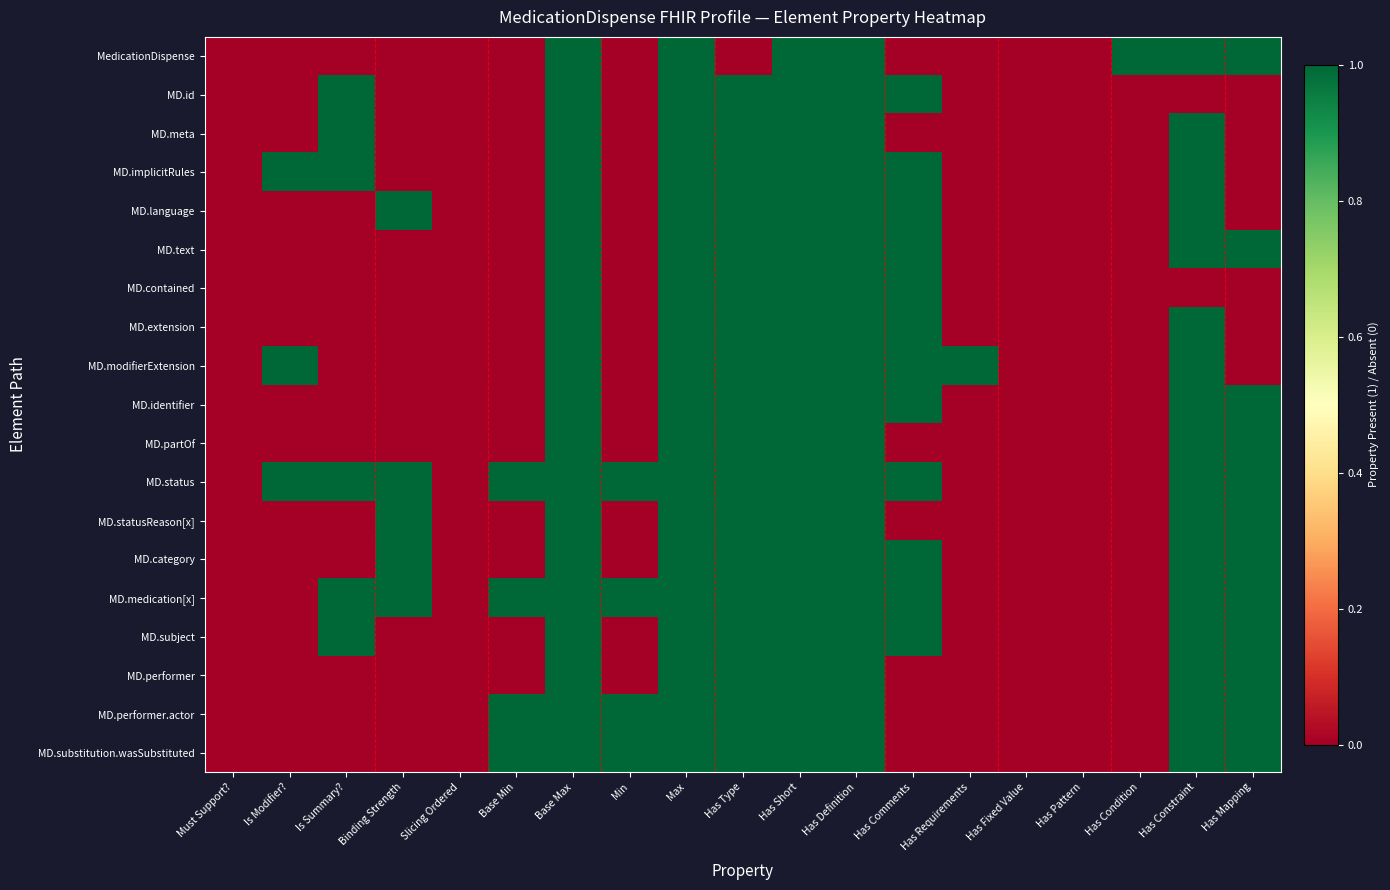

Reading left to right, what are all the values shown in this chart?

MedicationDispense: Must Support?=0	Is Modifier?=0	Is Summary?=0	Binding Strength=0	Slicing Ordered=0	Base Min=0	Base Max=1	Min=0	Max=1	Has Type=0	Has Short=1	Has Definition=1	Has Comments=0	Has Requirements=0	Has Fixed Value=0	Has Pattern=0	Has Condition=1	Has Constraint=1	Has Mapping=1
MD.id: Must Support?=0	Is Modifier?=0	Is Summary?=1	Binding Strength=0	Slicing Ordered=0	Base Min=0	Base Max=1	Min=0	Max=1	Has Type=1	Has Short=1	Has Definition=1	Has Comments=1	Has Requirements=0	Has Fixed Value=0	Has Pattern=0	Has Condition=0	Has Constraint=0	Has Mapping=0
MD.meta: Must Support?=0	Is Modifier?=0	Is Summary?=1	Binding Strength=0	Slicing Ordered=0	Base Min=0	Base Max=1	Min=0	Max=1	Has Type=1	Has Short=1	Has Definition=1	Has Comments=0	Has Requirements=0	Has Fixed Value=0	Has Pattern=0	Has Condition=0	Has Constraint=1	Has Mapping=0
MD.implicitRules: Must Support?=0	Is Modifier?=1	Is Summary?=1	Binding Strength=0	Slicing Ordered=0	Base Min=0	Base Max=1	Min=0	Max=1	Has Type=1	Has Short=1	Has Definition=1	Has Comments=1	Has Requirements=0	Has Fixed Value=0	Has Pattern=0	Has Condition=0	Has Constraint=1	Has Mapping=0
MD.language: Must Support?=0	Is Modifier?=0	Is Summary?=0	Binding Strength=1	Slicing Ordered=0	Base Min=0	Base Max=1	Min=0	Max=1	Has Type=1	Has Short=1	Has Definition=1	Has Comments=1	Has Requirements=0	Has Fixed Value=0	Has Pattern=0	Has Condition=0	Has Constraint=1	Has Mapping=0
MD.text: Must Support?=0	Is Modifier?=0	Is Summary?=0	Binding Strength=0	Slicing Ordered=0	Base Min=0	Base Max=1	Min=0	Max=1	Has Type=1	Has Short=1	Has Definition=1	Has Comments=1	Has Requirements=0	Has Fixed Value=0	Has Pattern=0	Has Condition=0	Has Constraint=1	Has Mapping=1
MD.contained: Must Support?=0	Is Modifier?=0	Is Summary?=0	Binding Strength=0	Slicing Ordered=0	Base Min=0	Base Max=1	Min=0	Max=1	Has Type=1	Has Short=1	Has Definition=1	Has Comments=1	Has Requirements=0	Has Fixed Value=0	Has Pattern=0	Has Condition=0	Has Constraint=0	Has Mapping=0
MD.extension: Must Support?=0	Is Modifier?=0	Is Summary?=0	Binding Strength=0	Slicing Ordered=0	Base Min=0	Base Max=1	Min=0	Max=1	Has Type=1	Has Short=1	Has Definition=1	Has Comments=1	Has Requirements=0	Has Fixed Value=0	Has Pattern=0	Has Condition=0	Has Constraint=1	Has Mapping=0
MD.modifierExtension: Must Support?=0	Is Modifier?=1	Is Summary?=0	Binding Strength=0	Slicing Ordered=0	Base Min=0	Base Max=1	Min=0	Max=1	Has Type=1	Has Short=1	Has Definition=1	Has Comments=1	Has Requirements=1	Has Fixed Value=0	Has Pattern=0	Has Condition=0	Has Constraint=1	Has Mapping=0
MD.identifier: Must Support?=0	Is Modifier?=0	Is Summary?=0	Binding Strength=0	Slicing Ordered=0	Base Min=0	Base Max=1	Min=0	Max=1	Has Type=1	Has Short=1	Has Definition=1	Has Comments=1	Has Requirements=0	Has Fixed Value=0	Has Pattern=0	Has Condition=0	Has Constraint=1	Has Mapping=1
MD.partOf: Must Support?=0	Is Modifier?=0	Is Summary?=0	Binding Strength=0	Slicing Ordered=0	Base Min=0	Base Max=1	Min=0	Max=1	Has Type=1	Has Short=1	Has Definition=1	Has Comments=0	Has Requirements=0	Has Fixed Value=0	Has Pattern=0	Has Condition=0	Has Constraint=1	Has Mapping=1
MD.status: Must Support?=0	Is Modifier?=1	Is Summary?=1	Binding Strength=1	Slicing Ordered=0	Base Min=1	Base Max=1	Min=1	Max=1	Has Type=1	Has Short=1	Has Definition=1	Has Comments=1	Has Requirements=0	Has Fixed Value=0	Has Pattern=0	Has Condition=0	Has Constraint=1	Has Mapping=1
MD.statusReason[x]: Must Support?=0	Is Modifier?=0	Is Summary?=0	Binding Strength=1	Slicing Ordered=0	Base Min=0	Base Max=1	Min=0	Max=1	Has Type=1	Has Short=1	Has Definition=1	Has Comments=0	Has Requirements=0	Has Fixed Value=0	Has Pattern=0	Has Condition=0	Has Constraint=1	Has Mapping=1
MD.category: Must Support?=0	Is Modifier?=0	Is Summary?=0	Binding Strength=1	Slicing Ordered=0	Base Min=0	Base Max=1	Min=0	Max=1	Has Type=1	Has Short=1	Has Definition=1	Has Comments=1	Has Requirements=0	Has Fixed Value=0	Has Pattern=0	Has Condition=0	Has Constraint=1	Has Mapping=1
MD.medication[x]: Must Support?=0	Is Modifier?=0	Is Summary?=1	Binding Strength=1	Slicing Ordered=0	Base Min=1	Base Max=1	Min=1	Max=1	Has Type=1	Has Short=1	Has Definition=1	Has Comments=1	Has Requirements=0	Has Fixed Value=0	Has Pattern=0	Has Condition=0	Has Constraint=1	Has Mapping=1
MD.subject: Must Support?=0	Is Modifier?=0	Is Summary?=1	Binding Strength=0	Slicing Ordered=0	Base Min=0	Base Max=1	Min=0	Max=1	Has Type=1	Has Short=1	Has Definition=1	Has Comments=1	Has Requirements=0	Has Fixed Value=0	Has Pattern=0	Has Condition=0	Has Constraint=1	Has Mapping=1
MD.performer: Must Support?=0	Is Modifier?=0	Is Summary?=0	Binding Strength=0	Slicing Ordered=0	Base Min=0	Base Max=1	Min=0	Max=1	Has Type=1	Has Short=1	Has Definition=1	Has Comments=0	Has Requirements=0	Has Fixed Value=0	Has Pattern=0	Has Condition=0	Has Constraint=1	Has Mapping=1
MD.performer.actor: Must Support?=0	Is Modifier?=0	Is Summary?=0	Binding Strength=0	Slicing Ordered=0	Base Min=1	Base Max=1	Min=1	Max=1	Has Type=1	Has Short=1	Has Definition=1	Has Comments=0	Has Requirements=0	Has Fixed Value=0	Has Pattern=0	Has Condition=0	Has Constraint=1	Has Mapping=1
MD.substitution.wasSubstituted: Must Support?=0	Is Modifier?=0	Is Summary?=0	Binding Strength=0	Slicing Ordered=0	Base Min=1	Base Max=1	Min=1	Max=1	Has Type=1	Has Short=1	Has Definition=1	Has Comments=0	Has Requirements=0	Has Fixed Value=0	Has Pattern=0	Has Condition=0	Has Constraint=1	Has Mapping=1